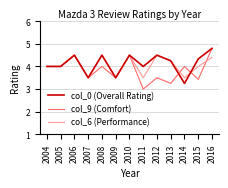

Is the value of col_9 (Comfort) at 2015 greater than the value of col_6 (Performance) at 2008?

No